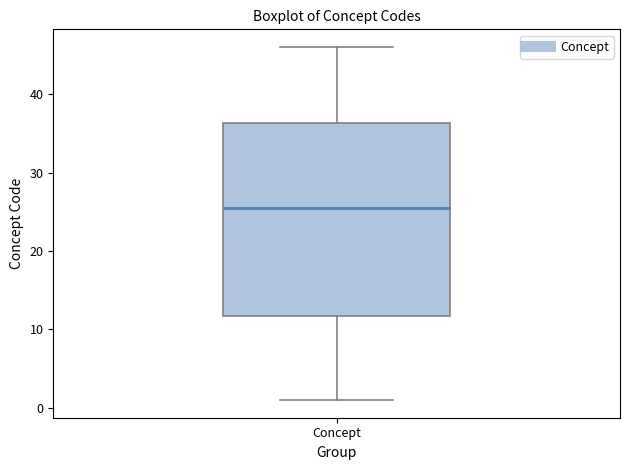

Transcribe this box plot: give where the median line is, the range the box spans, and where the two whiskers end, as read against the y-axis. The values are not printed on the chart, so give them approximately, as read against the axis.

median 26, box 12 to 36, whiskers 1 to 46